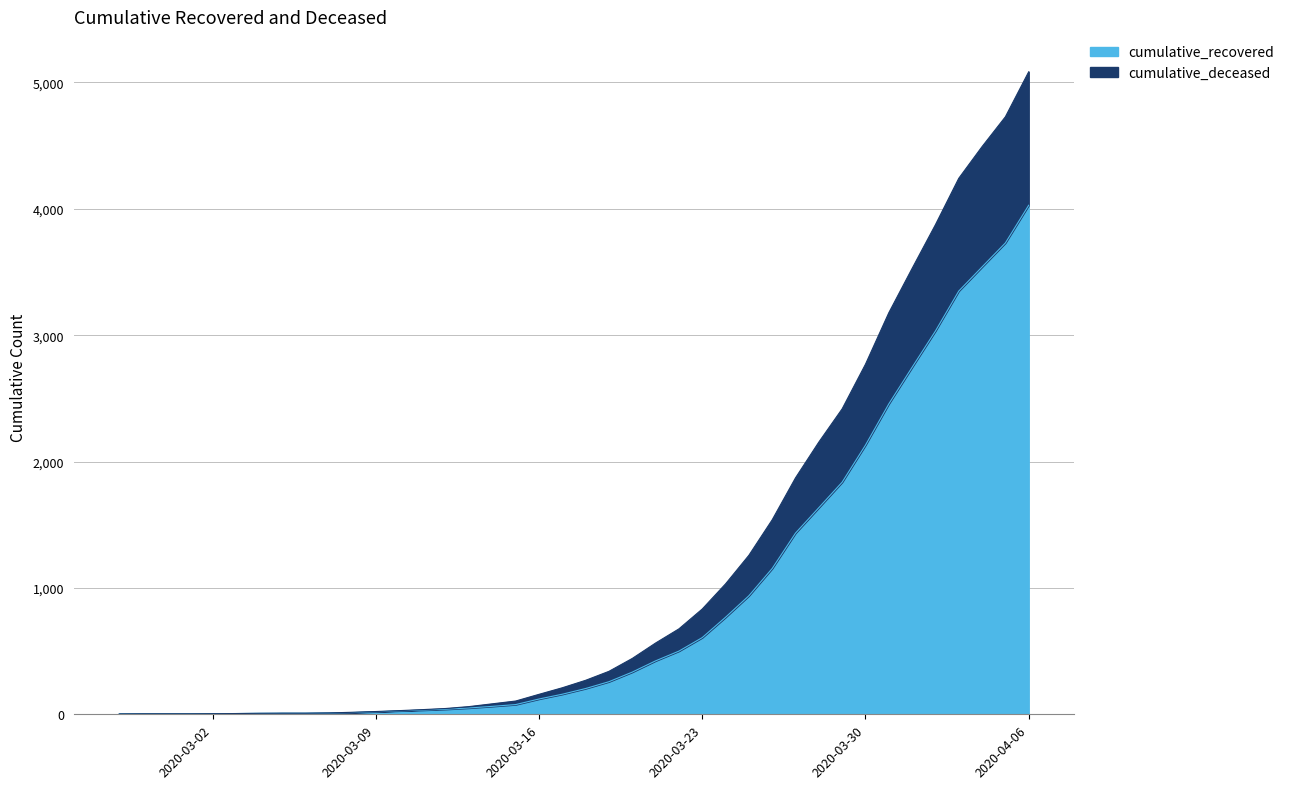

What is the smallest value displayed?

3